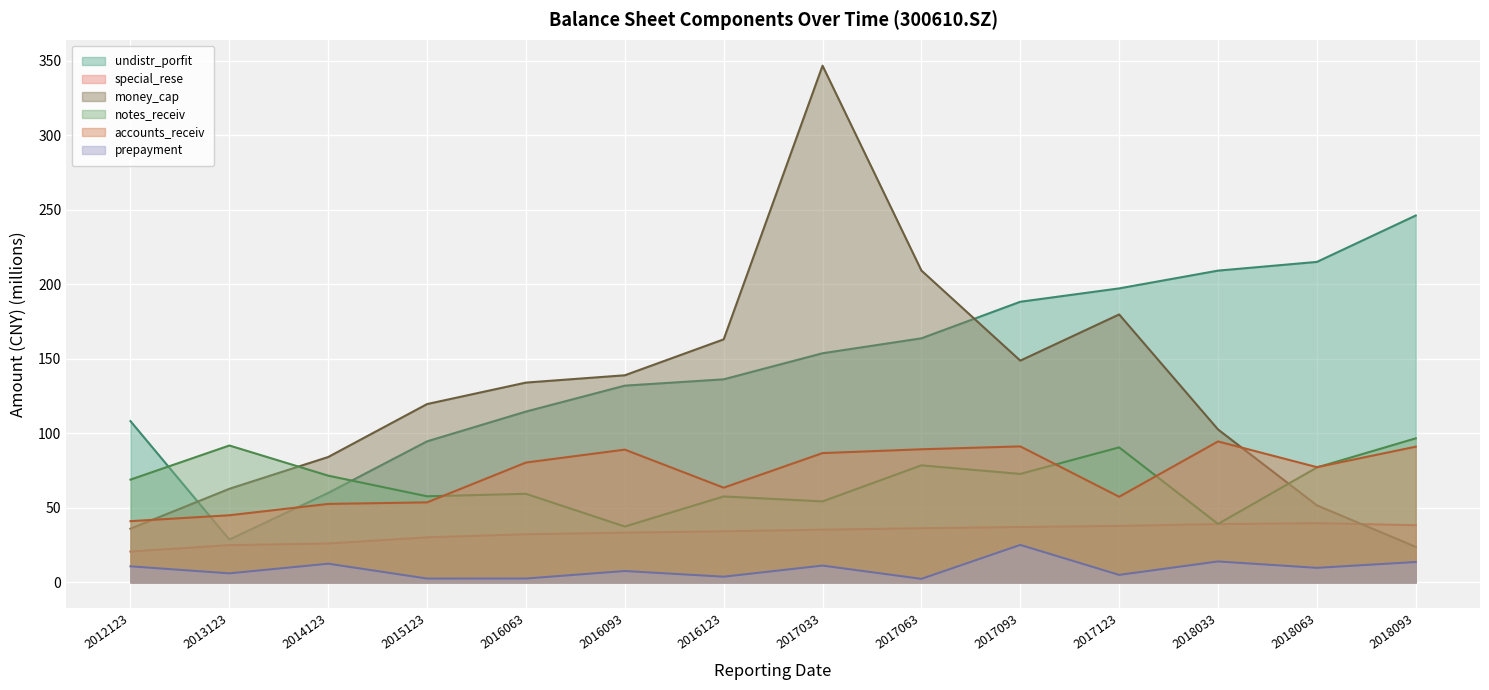

How many data points in accounts_receiv are less than 80?

7